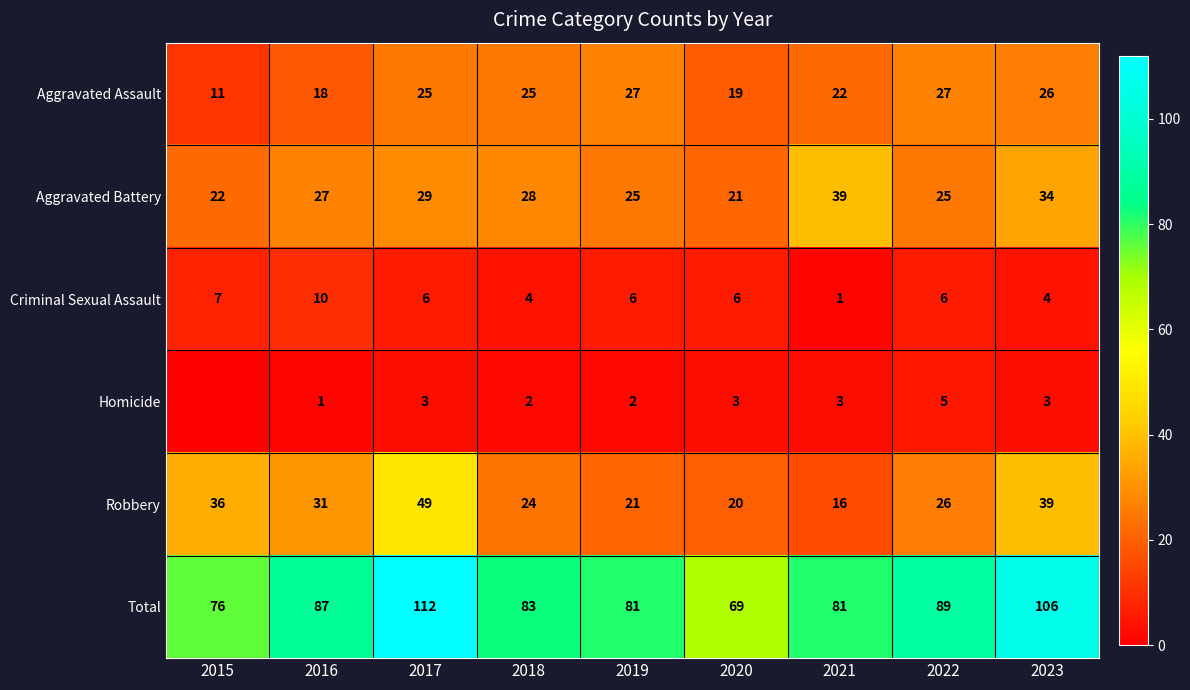

What is the approximate value of Aggravated Assault at 2019, to the nearest 5?

25